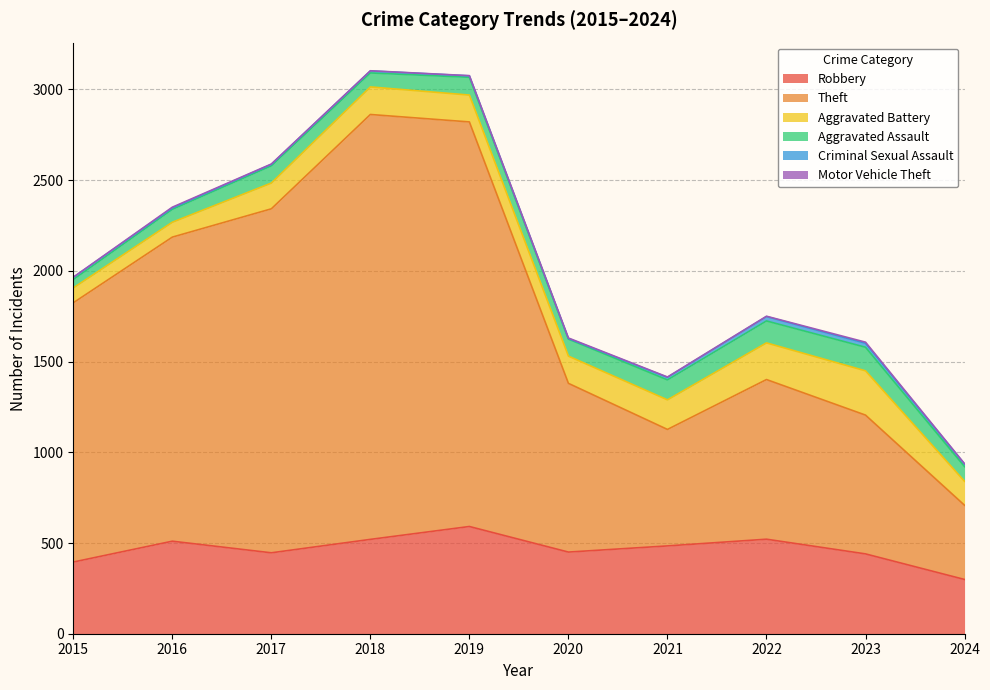

Reading left to right, extract all data points from this chart.

Robbery: 395	510	446	520	591	450	484	521	440	299
Theft: 1429	1676	1896	2342	2230	930	642	880	765	409
Aggravated Battery: 82	82	142	152	148	150	163	202	244	132
Aggravated Assault: 46	71	95	77	98	94	110	121	130	81
Criminal Sexual Assault: 12	8	8	11	8	3	14	24	22	14
Motor Vehicle Theft: 1	4	2	1	1	3	2	2	6	2